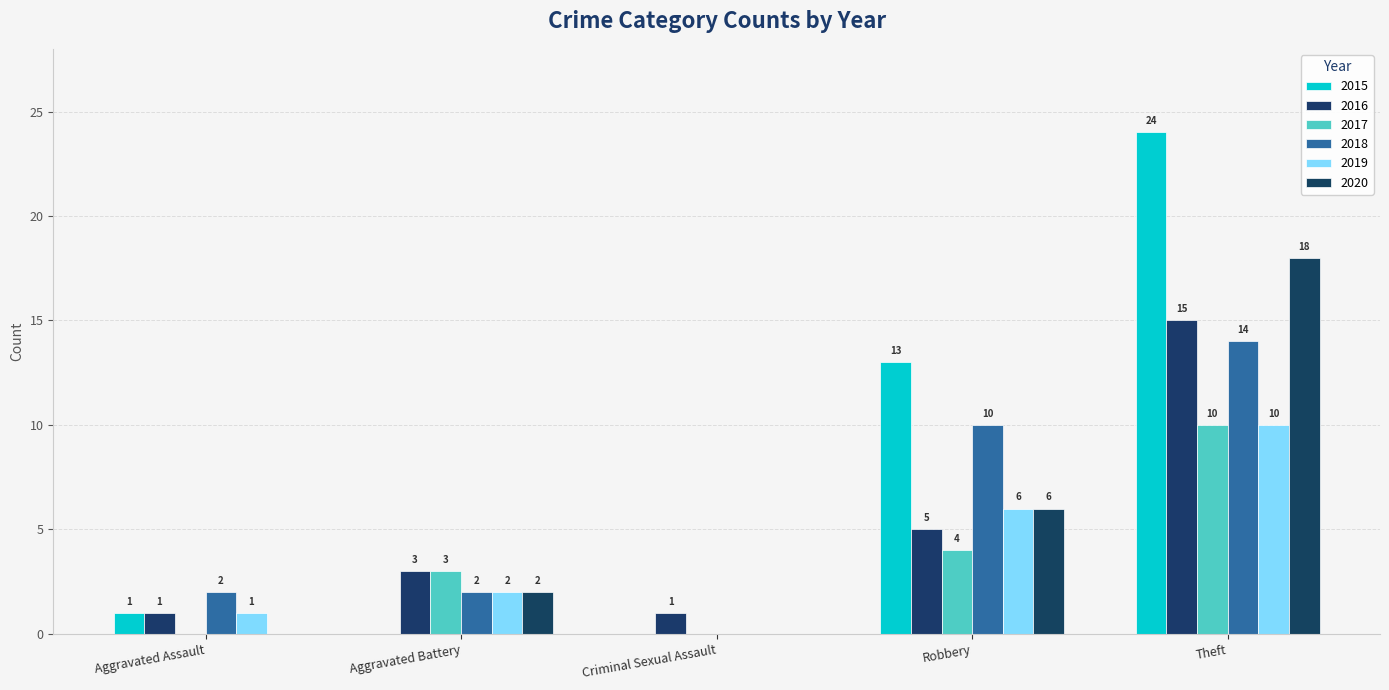

How many values in 2019 are above zero?

4